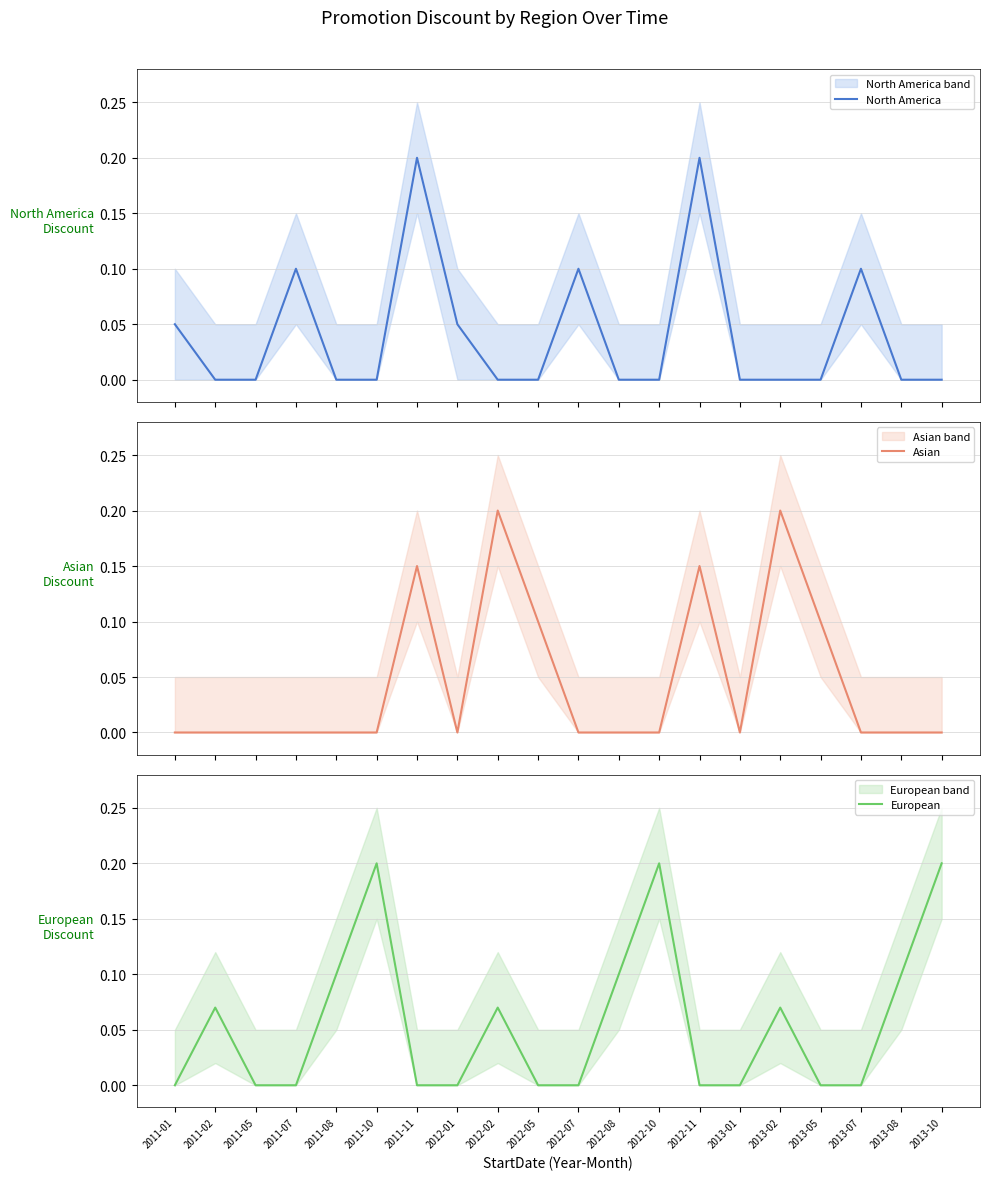

Reading left to right, list all the values displayed in this chart.

North America: 0.1	0.0	0.0	0.1	0.0	0.0	0.2	0.1	0.0	0.0	0.1	0.0	0.0	0.2	0.0	0.0	0.0	0.1	0.0	0.0
Asian: 0.0	0.0	0.0	0.0	0.0	0.0	0.1	0.0	0.2	0.1	0.0	0.0	0.0	0.1	0.0	0.2	0.1	0.0	0.0	0.0
European: 0.0	0.1	0.0	0.0	0.1	0.2	0.0	0.0	0.1	0.0	0.0	0.1	0.2	0.0	0.0	0.1	0.0	0.0	0.1	0.2